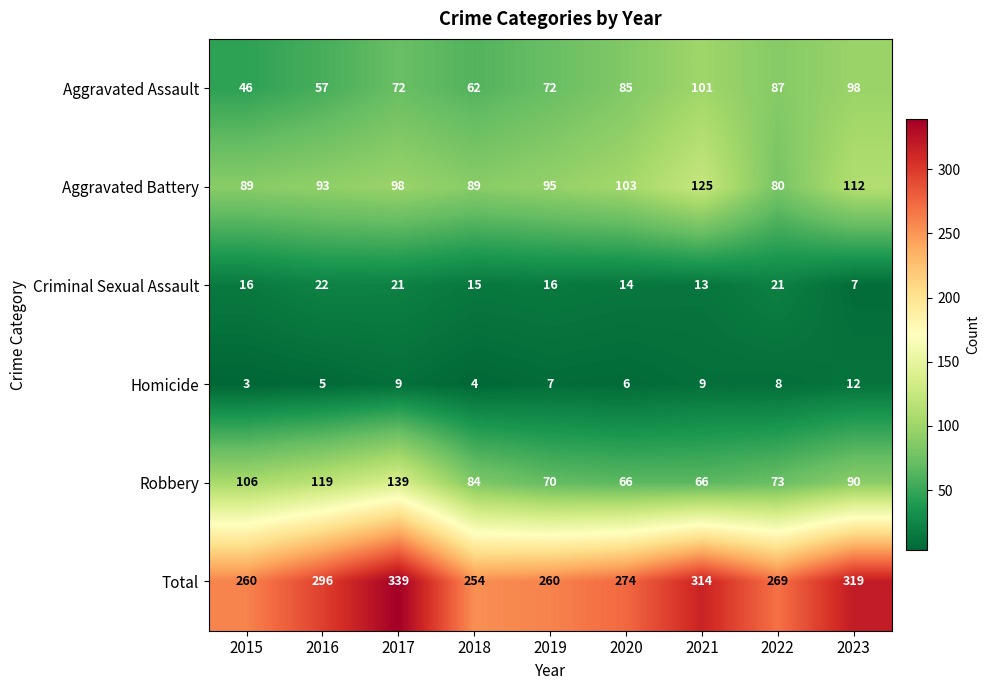

At which label does Robbery first exceed 84?

2015